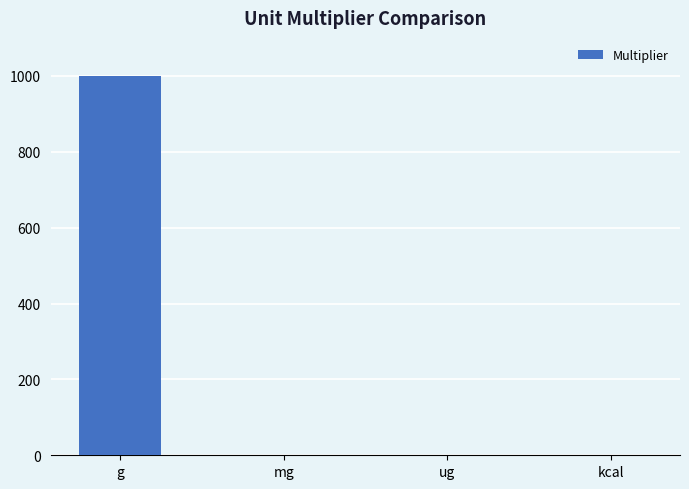

The chart shows a value of 1000.0 at g. True or false?

True